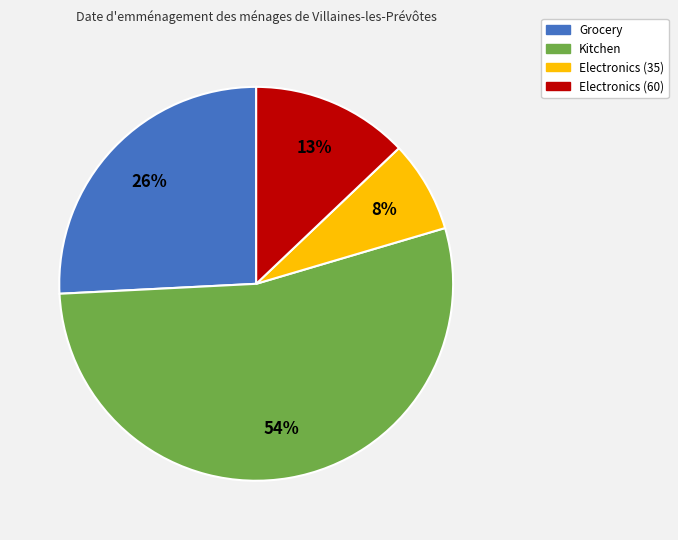

Rank the categories by value from highest to lowest.

Kitchen, Grocery, Electronics (60), Electronics (35)